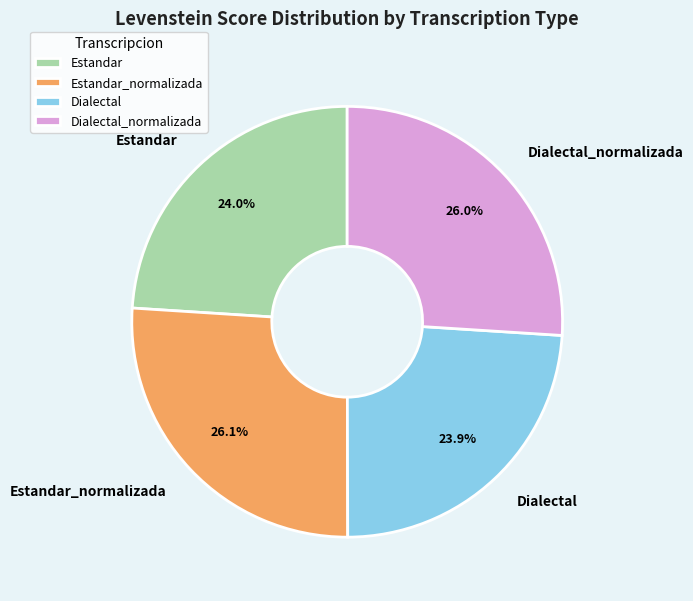

What is the total percentage of Estandar_normalizada and Dialectal_normalizada?

52.1%